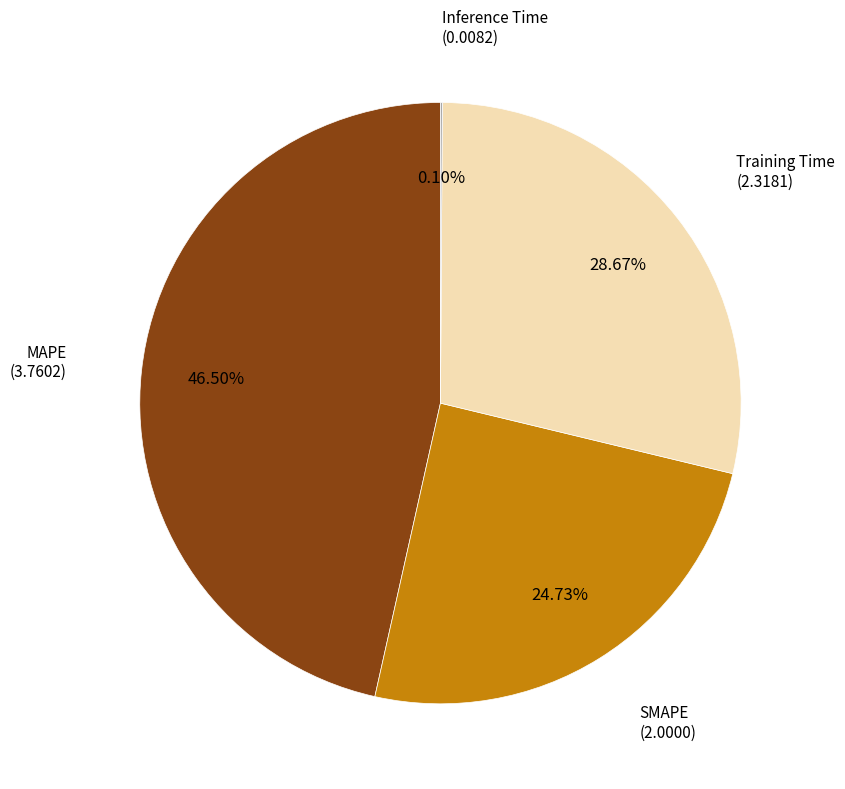

Is there any slice that represents more than half of the pie?

No